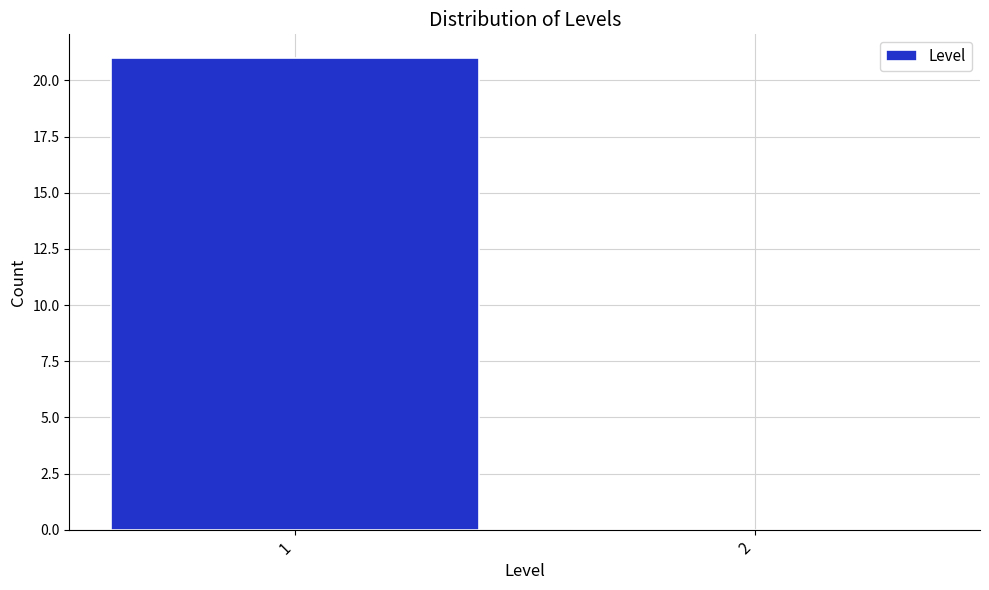

Reading right to left, list all the values displayed in this chart.

2=0	1=21